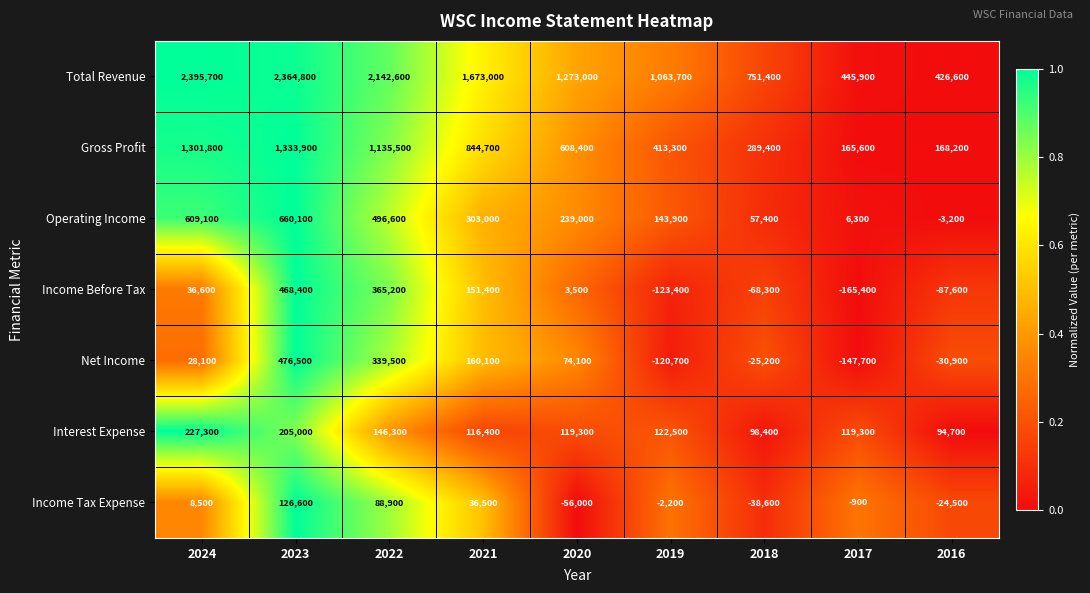

What is the average value of the Interest Expense series?

138800